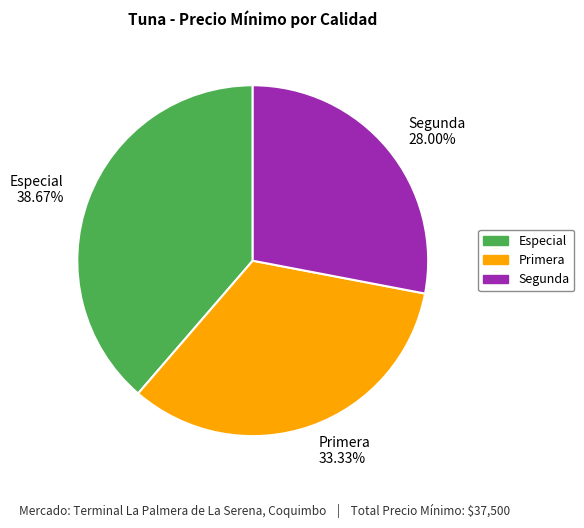

What percentage is the Segunda slice, to the nearest percent?

28%